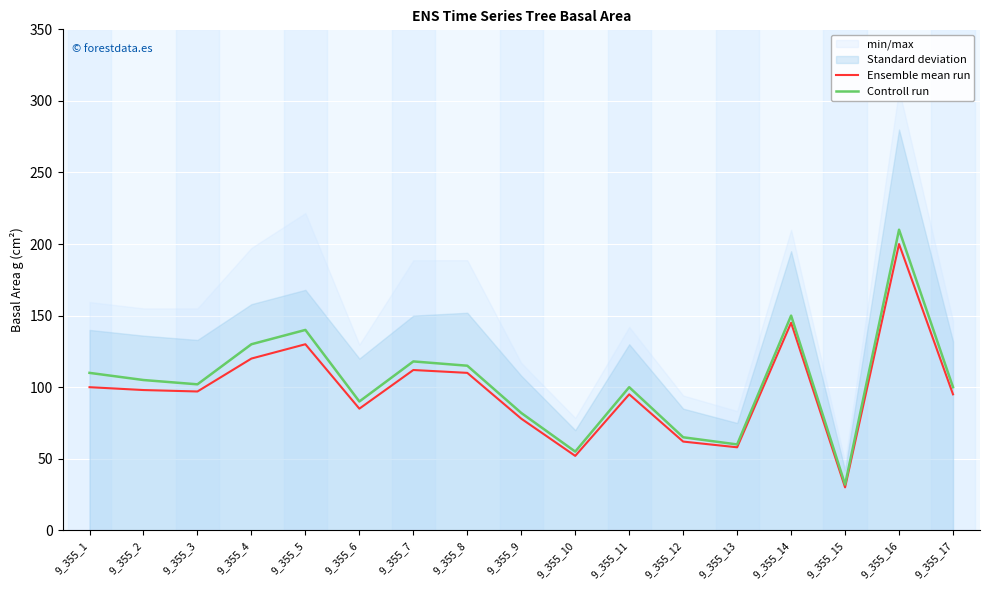

The Ensemble mean run series shows 23 at 9_355_6. True or false?

False